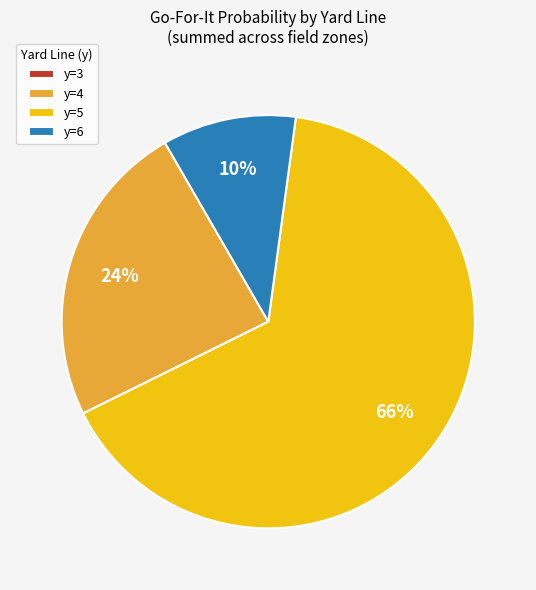

The y=5 slice represents 66% of the pie. True or false?

True